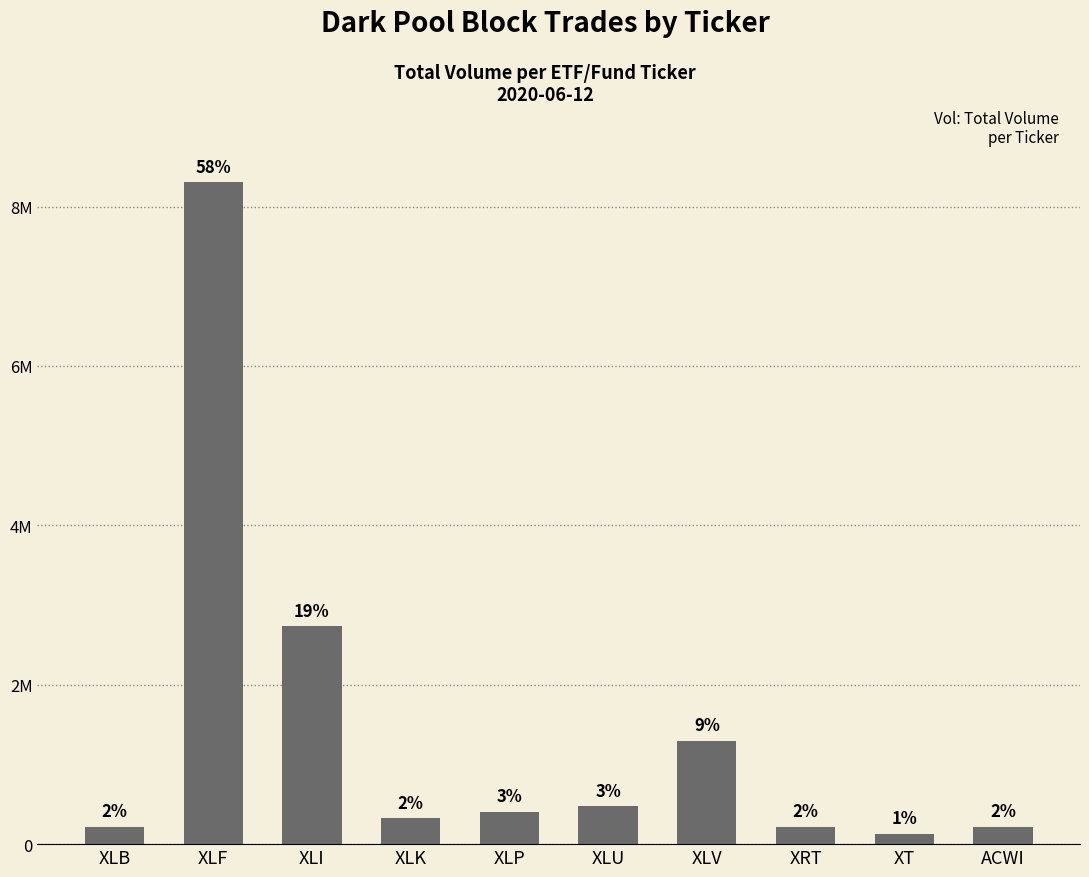

Does the chart contain any negative values?

No